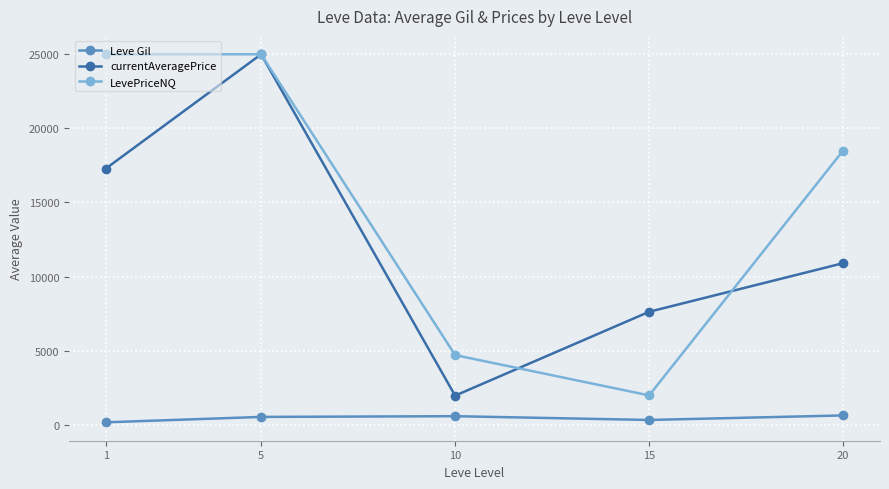

True or false: currentAveragePrice has a value of 17420.6 at 5.

False